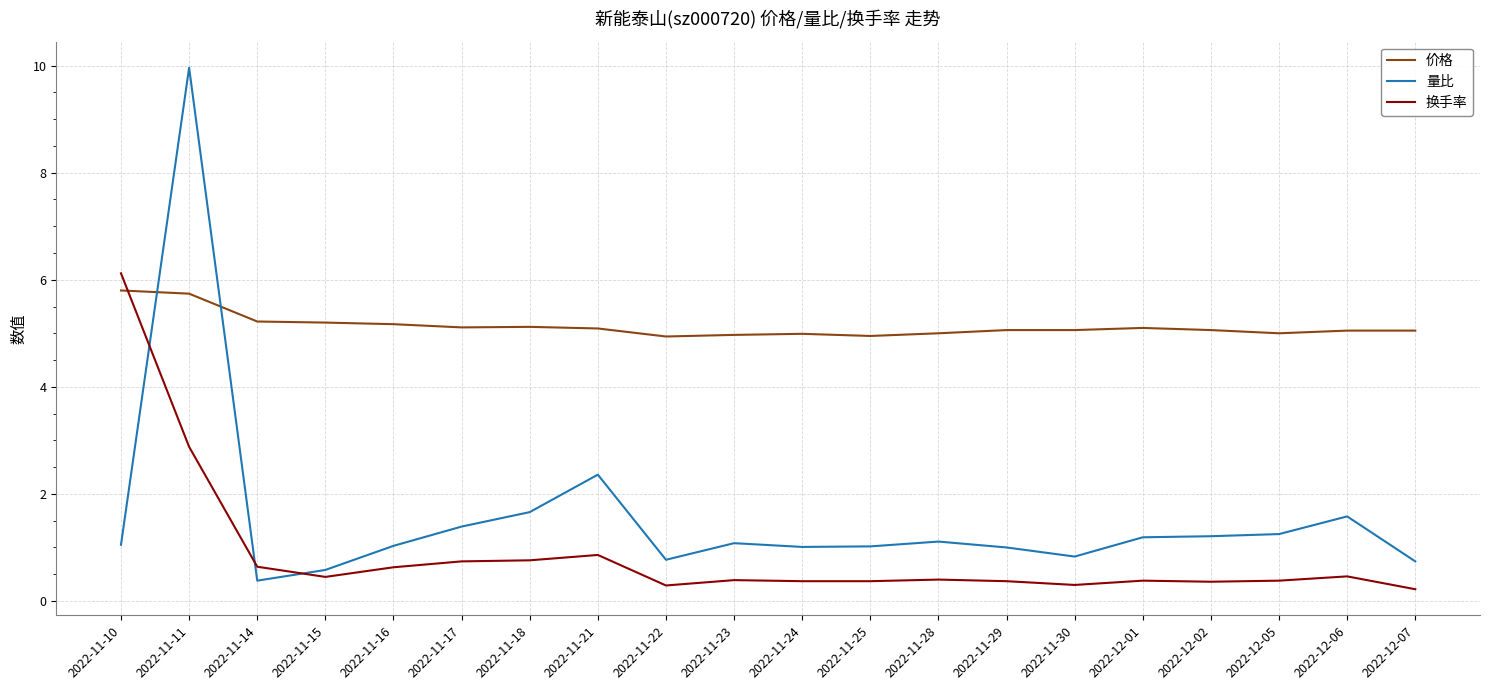

Is the value of 换手率 at 2022-11-11 greater than the value of 价格 at 2022-11-21?

No